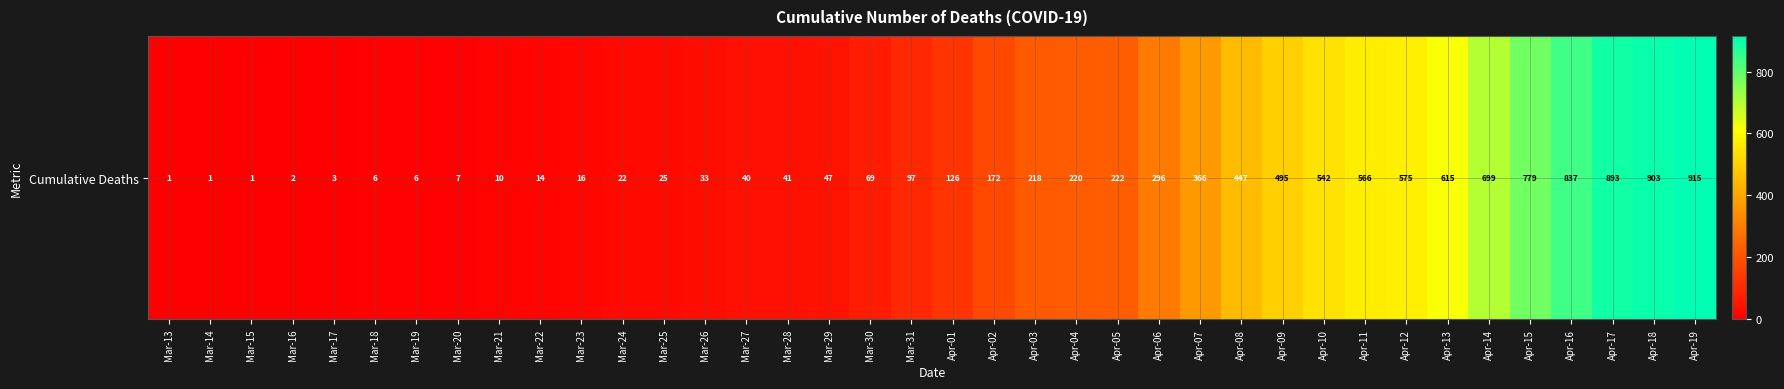

The chart shows a value of 10 at Mar-21. True or false?

True